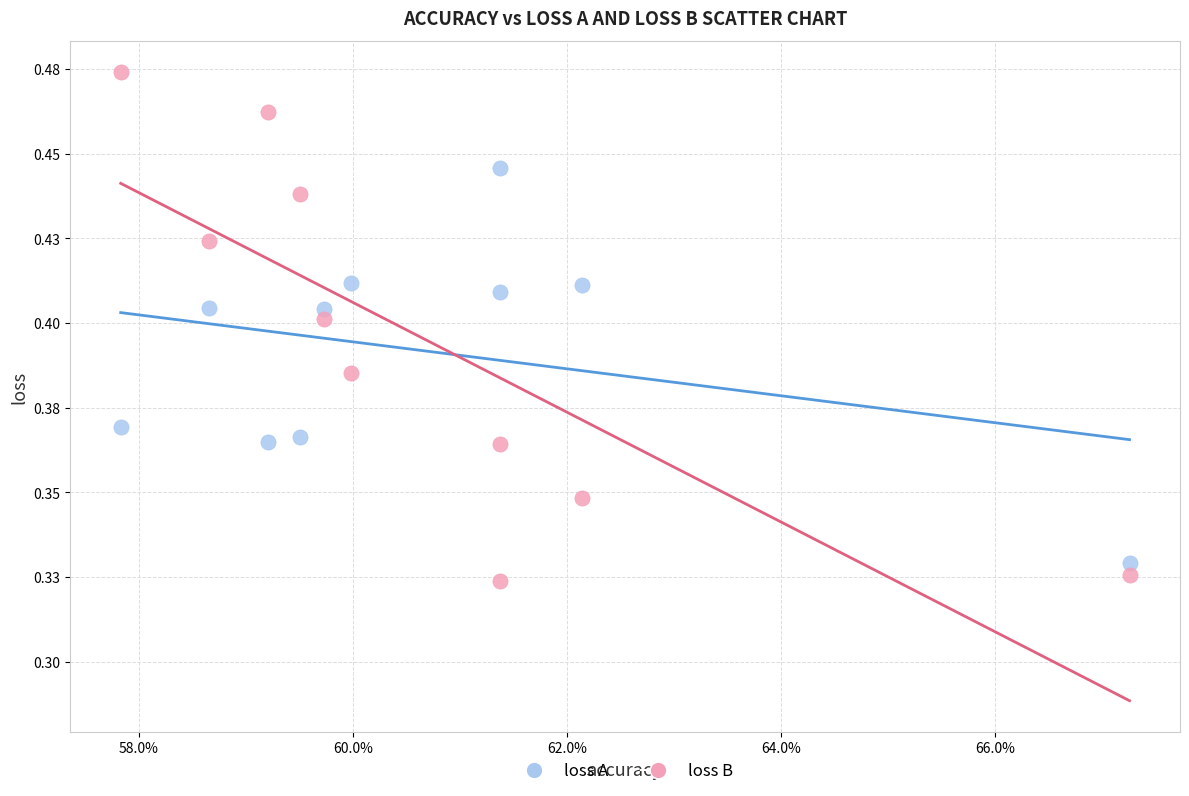

What are all the series names shown in the legend?

loss A, loss B